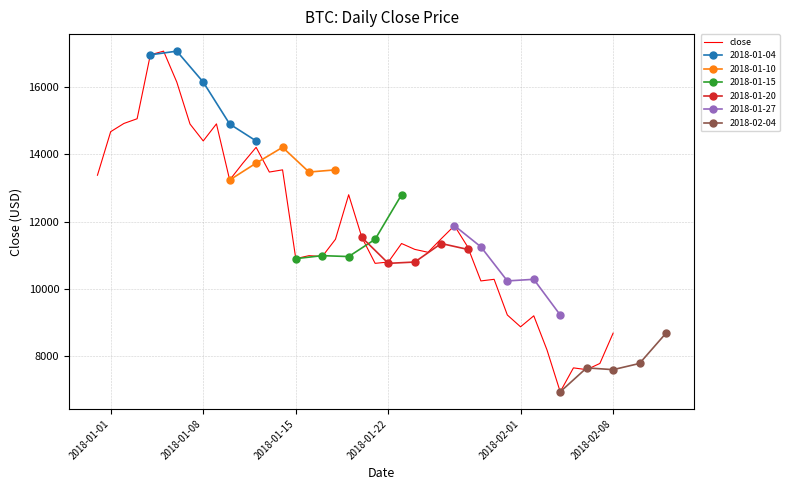

Reading right to left, what are all the values shown in this chart?

8683.9	7784.0	7599.0	7652.1	6940.0	8184.8	9200.0	8873.0	9224.5	10285.1	10237.5	11251.0	11880.0	11491.0	11089.0	11175.3	11350.0	10799.2	10760.0	11530.0	12799.9	11475.0	10962.0	10988.8	10900.0	13539.9	13475.0	14210.0	13740.0	13238.8	14907.1	14400.0	14902.5	16150.0	17069.8	16960.4	15059.5	14919.5	14675.1	13380.0